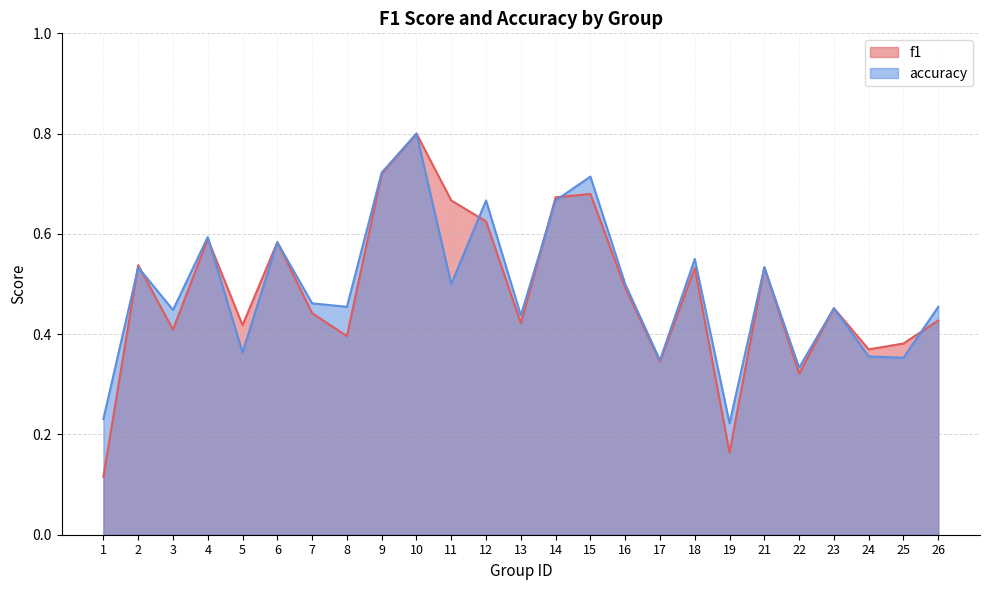

What is the difference between the f1 values at 11 and 7?

0.2